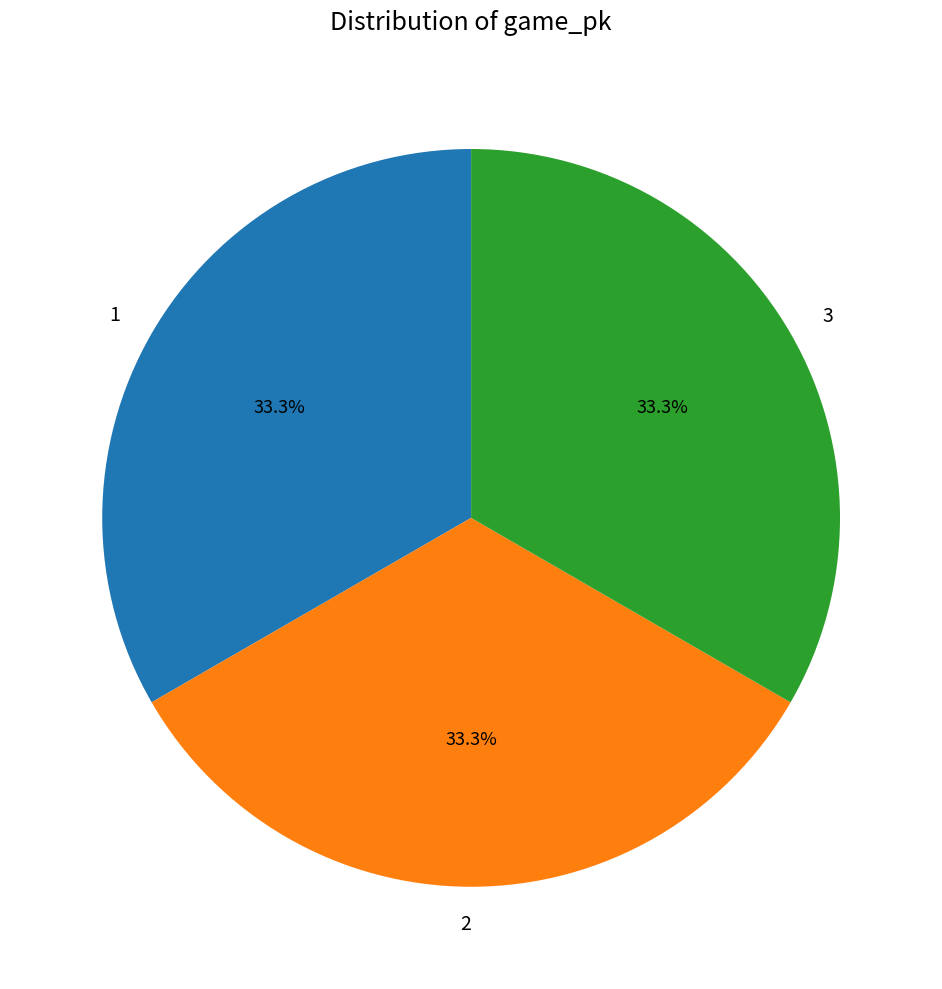

What is the ratio of the value at 1 to the value at 2?

1.0